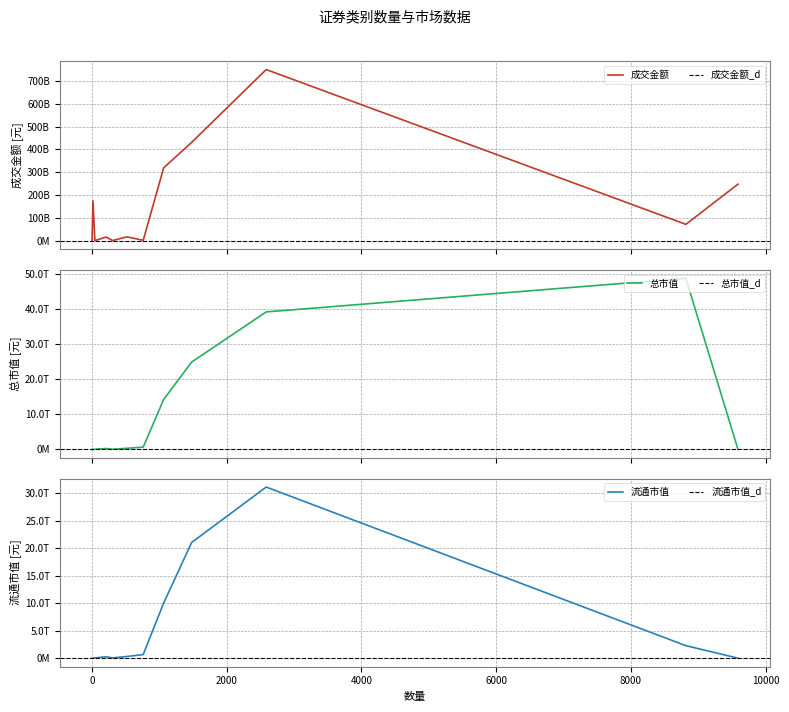

Count the number of categories in the chart.

12